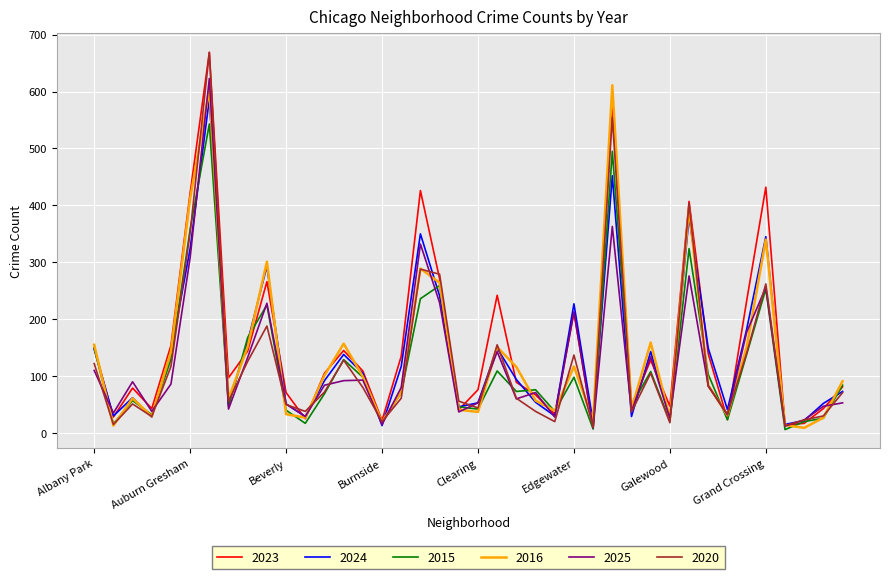

What is the maximum value shown in the chart?

669